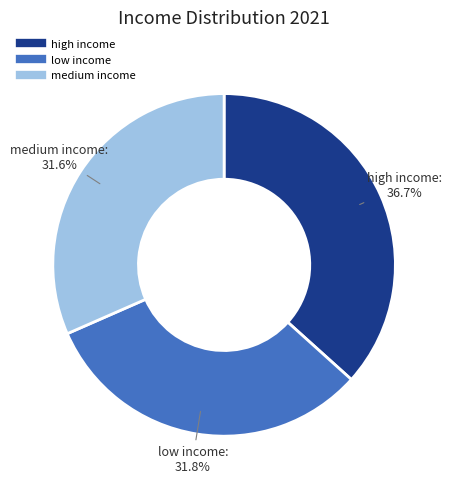

The low income slice represents 23% of the pie. True or false?

False